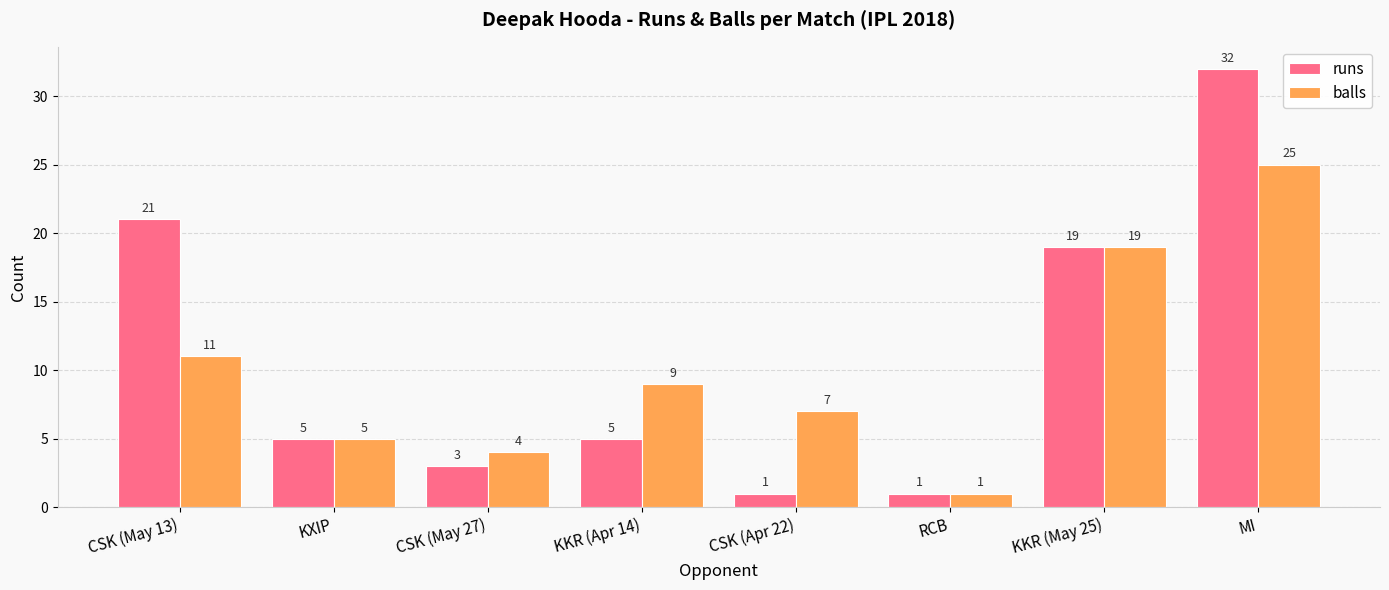

Where does the balls series first go above 9?

CSK (May 13)